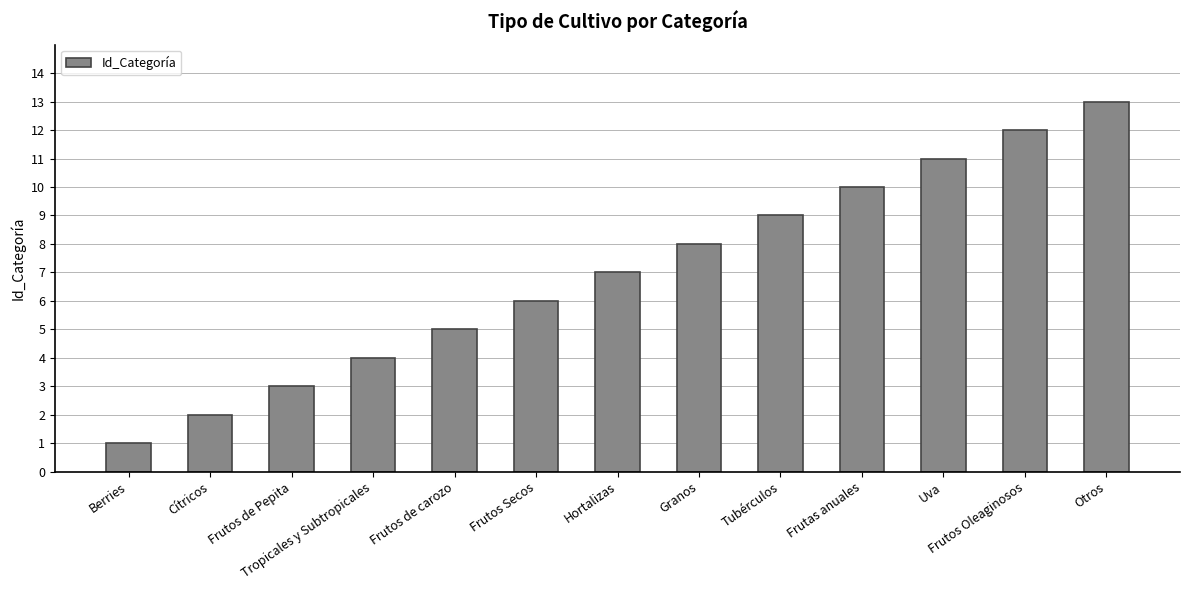

What is the change in value from Tropicales y Subtropicales to Uva?

+7